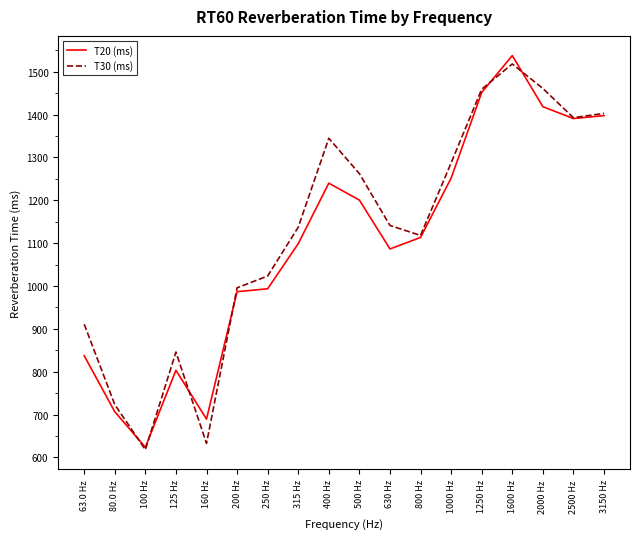

True or false: T30 (ms) has more than 2 interior local peaks.

True